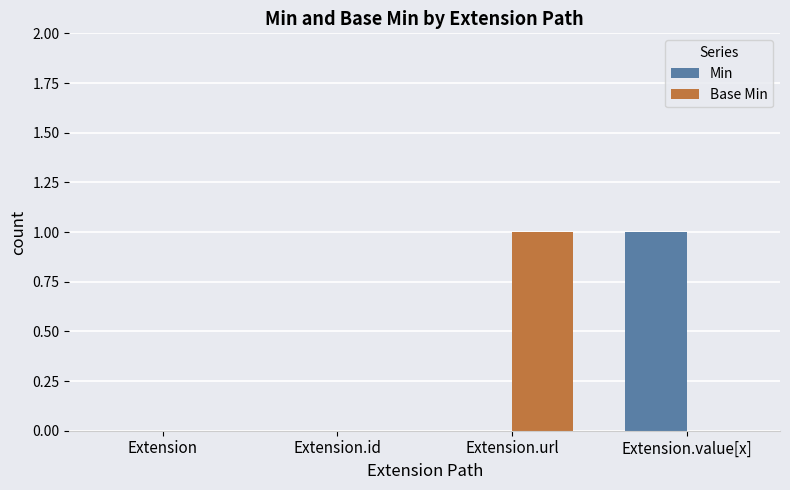

What value does the Min series have at Extension.value[x]?

1